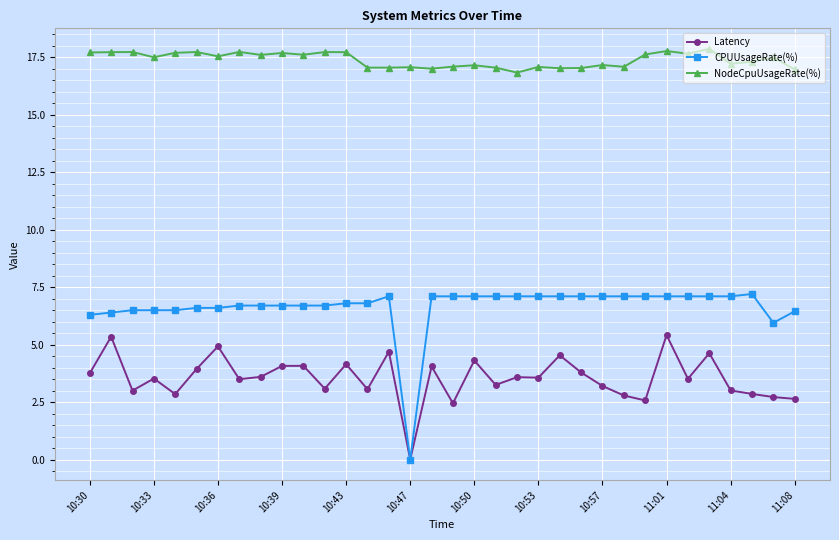

True or false: Latency and NodeCpuUsageRate(%) intersect in this chart.

False